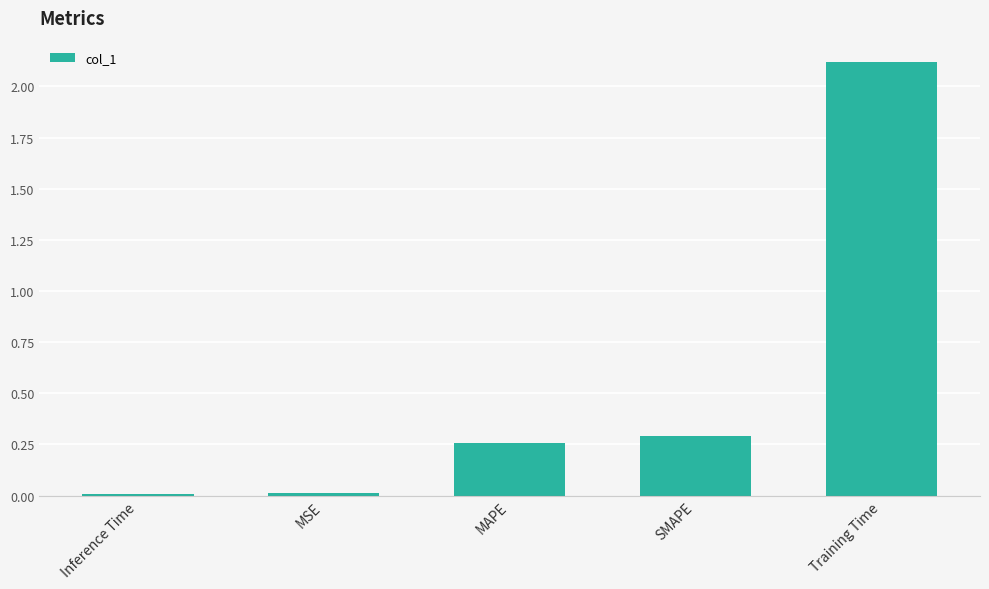

What is the value of the 5th bar from the left?

2.1